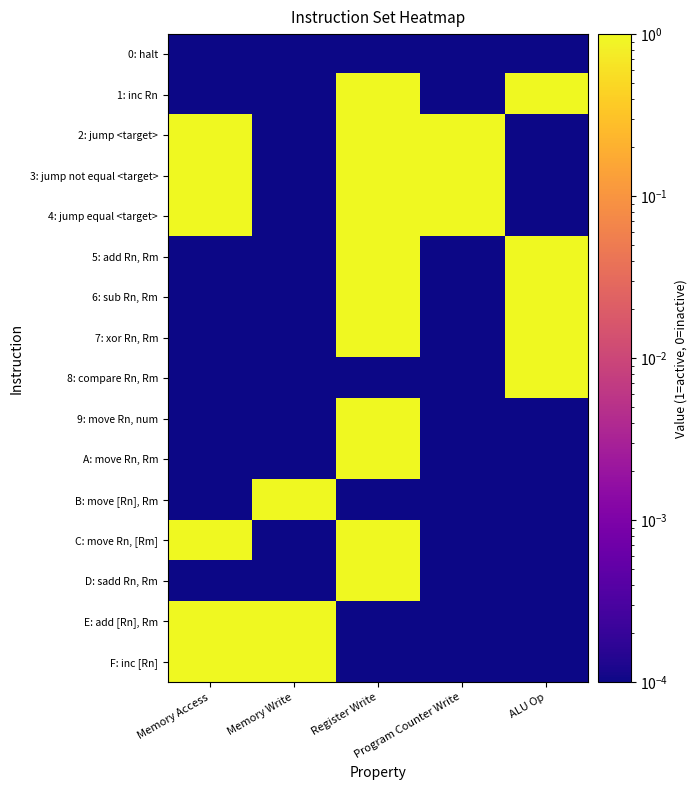

Reading left to right, extract all data points from this chart.

0: halt: Memory Access=0.0	Memory Write=0.0	Register Write=0.0	Program Counter Write=0.0	ALU Op=0.0
1: inc Rn: Memory Access=0.0	Memory Write=0.0	Register Write=1.0	Program Counter Write=0.0	ALU Op=1.0
2: jump <target>: Memory Access=1.0	Memory Write=0.0	Register Write=1.0	Program Counter Write=1.0	ALU Op=0.0
3: jump not equal <target>: Memory Access=1.0	Memory Write=0.0	Register Write=1.0	Program Counter Write=1.0	ALU Op=0.0
4: jump equal <target>: Memory Access=1.0	Memory Write=0.0	Register Write=1.0	Program Counter Write=1.0	ALU Op=0.0
5: add Rn, Rm: Memory Access=0.0	Memory Write=0.0	Register Write=1.0	Program Counter Write=0.0	ALU Op=1.0
6: sub Rn, Rm: Memory Access=0.0	Memory Write=0.0	Register Write=1.0	Program Counter Write=0.0	ALU Op=1.0
7: xor Rn, Rm: Memory Access=0.0	Memory Write=0.0	Register Write=1.0	Program Counter Write=0.0	ALU Op=1.0
8: compare Rn, Rm: Memory Access=0.0	Memory Write=0.0	Register Write=0.0	Program Counter Write=0.0	ALU Op=1.0
9: move Rn, num: Memory Access=0.0	Memory Write=0.0	Register Write=1.0	Program Counter Write=0.0	ALU Op=0.0
A: move Rn, Rm: Memory Access=0.0	Memory Write=0.0	Register Write=1.0	Program Counter Write=0.0	ALU Op=0.0
B: move [Rn], Rm: Memory Access=0.0	Memory Write=1.0	Register Write=0.0	Program Counter Write=0.0	ALU Op=0.0
C: move Rn, [Rm]: Memory Access=1.0	Memory Write=0.0	Register Write=1.0	Program Counter Write=0.0	ALU Op=0.0
D: sadd Rn, Rm: Memory Access=0.0	Memory Write=0.0	Register Write=1.0	Program Counter Write=0.0	ALU Op=0.0
E: add [Rn], Rm: Memory Access=1.0	Memory Write=1.0	Register Write=0.0	Program Counter Write=0.0	ALU Op=0.0
F: inc [Rn]: Memory Access=1.0	Memory Write=1.0	Register Write=0.0	Program Counter Write=0.0	ALU Op=0.0